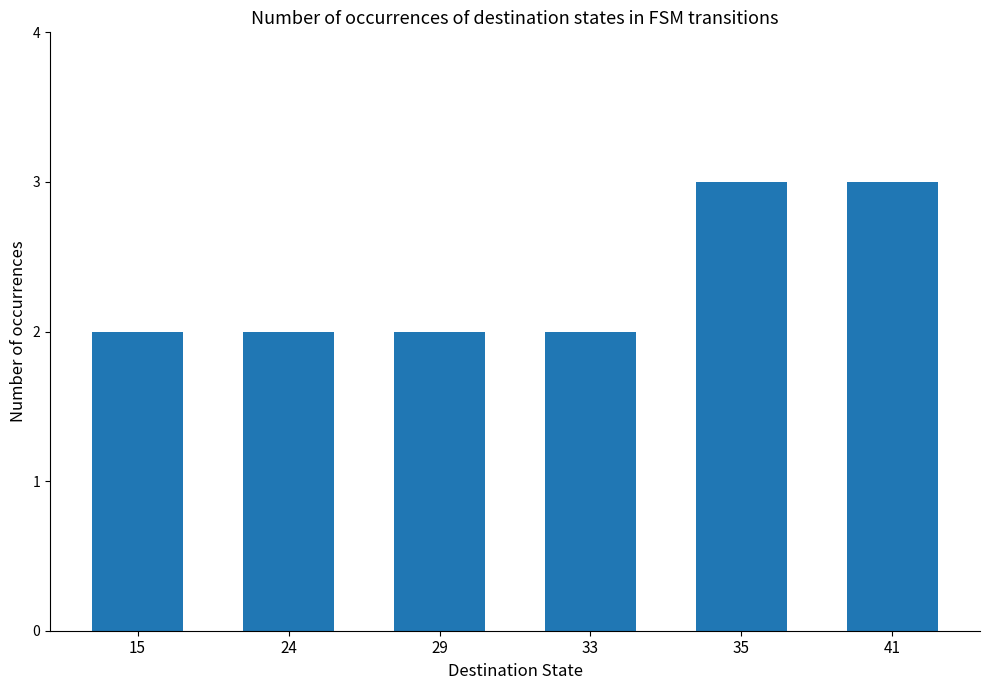

How many bars are there in total?

6